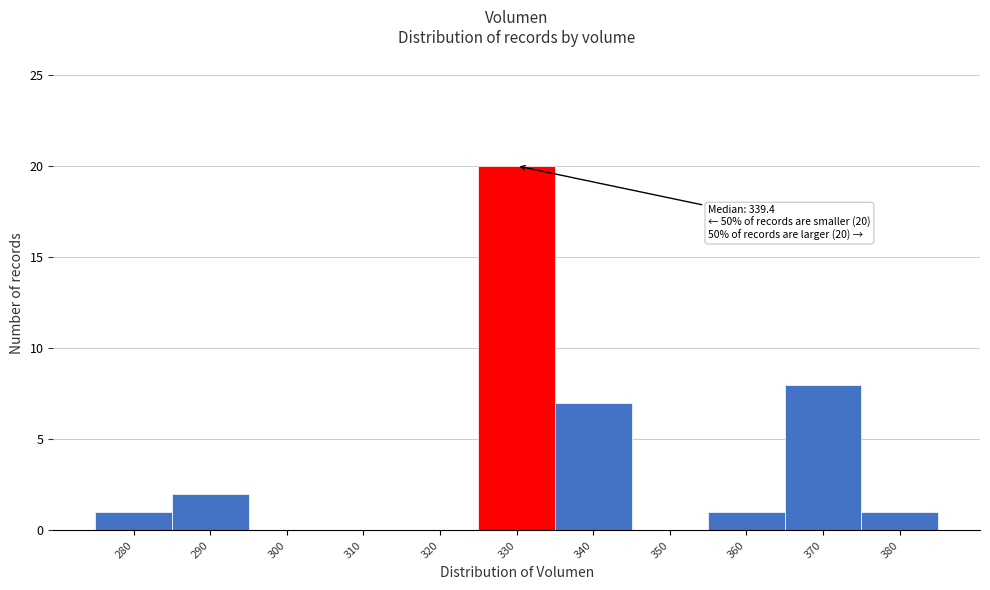

Reading left to right, transcribe all the data shown in this chart.

280=1	290=2	300=0	310=0	320=0	330=20	340=7	350=0	360=1	370=8	380=1